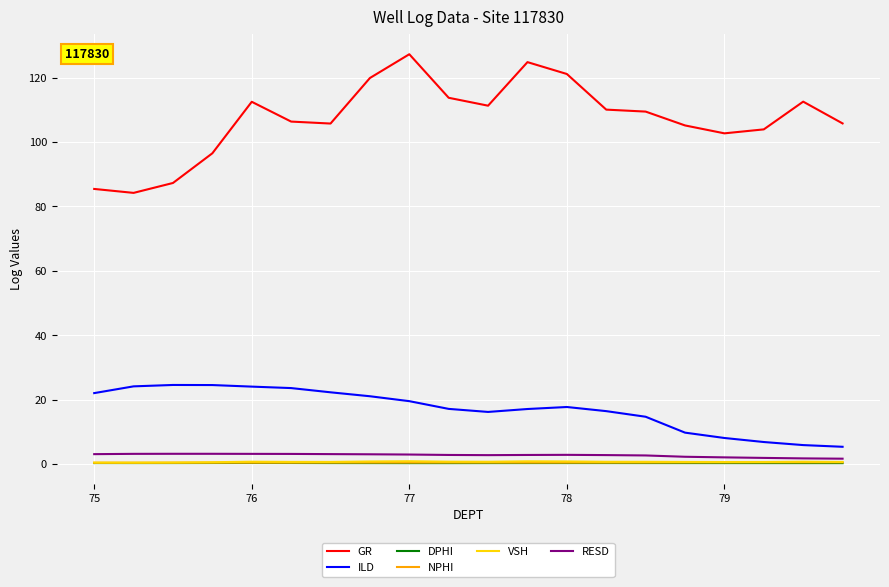

At how many categories does at least one series exceed 37?

20